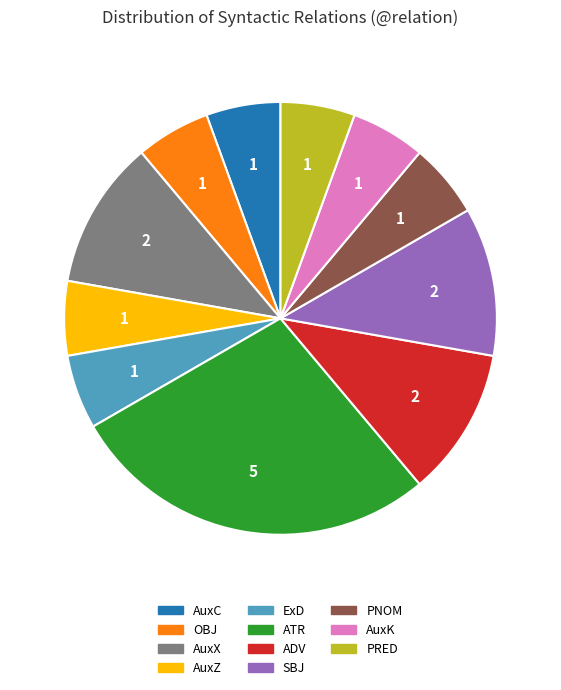

How many slices are in this pie chart?

11